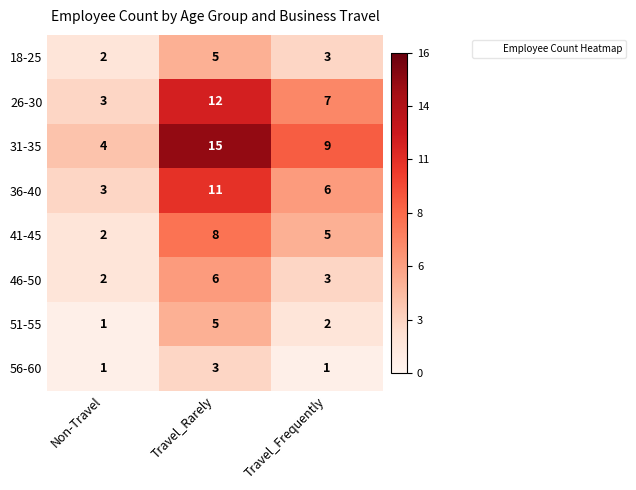

Which series has the largest total across all categories?

31-35